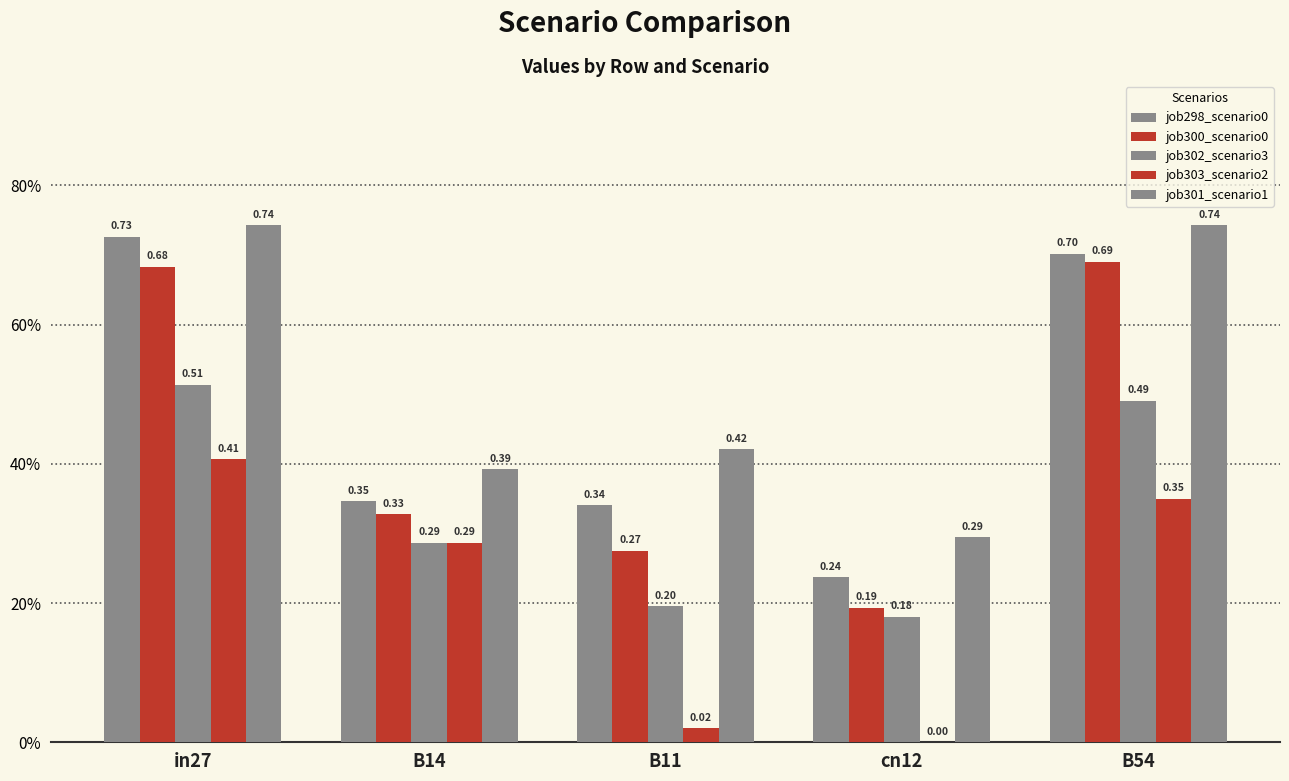

Between B11 and cn12, which is larger?

B11